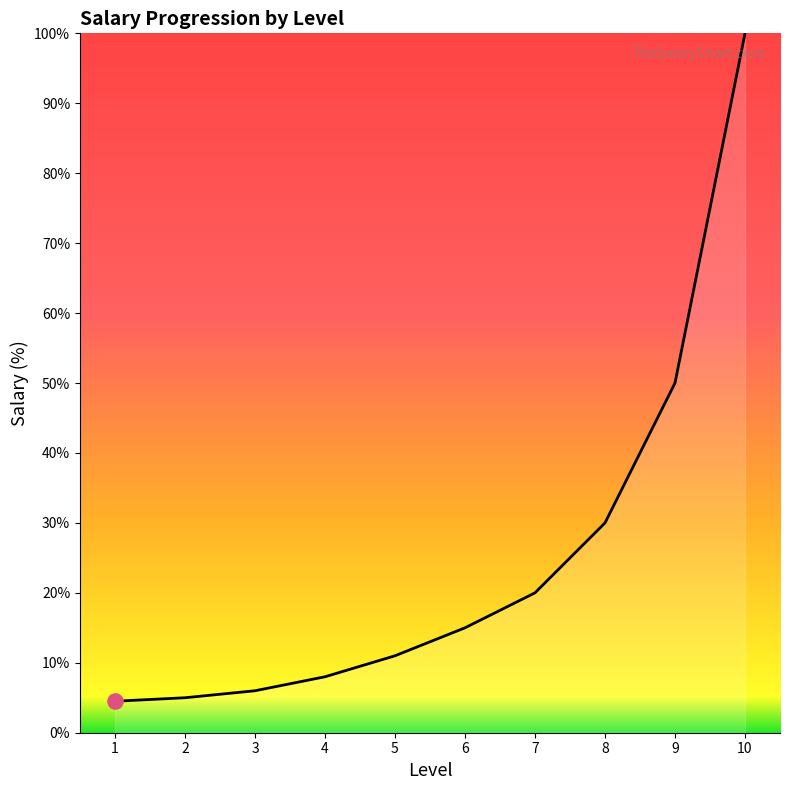

What is the change in value from 2 to 10?

+95.0